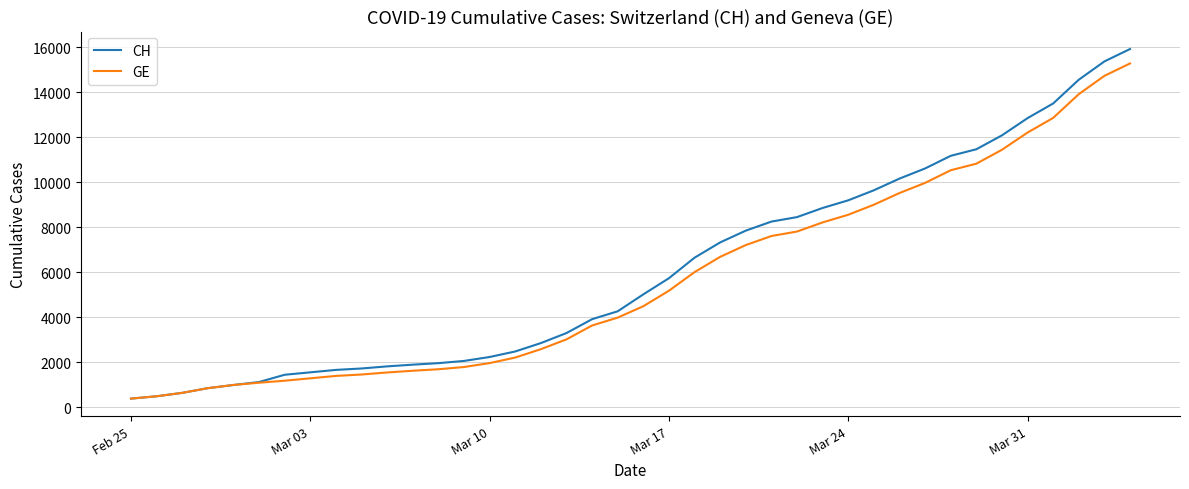

Which series has the largest range (max minus min)?

CH